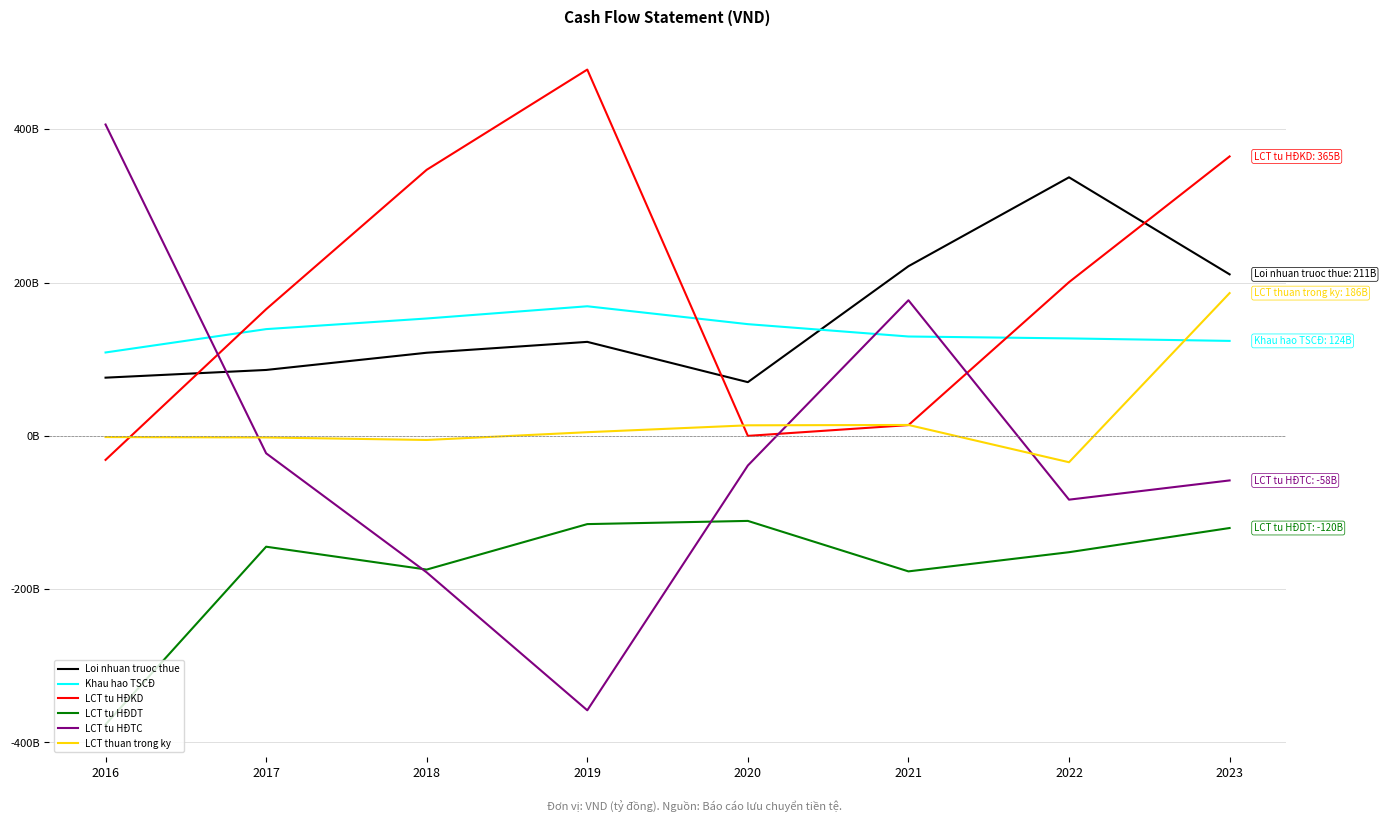

Does the chart have visible grid lines?

Yes